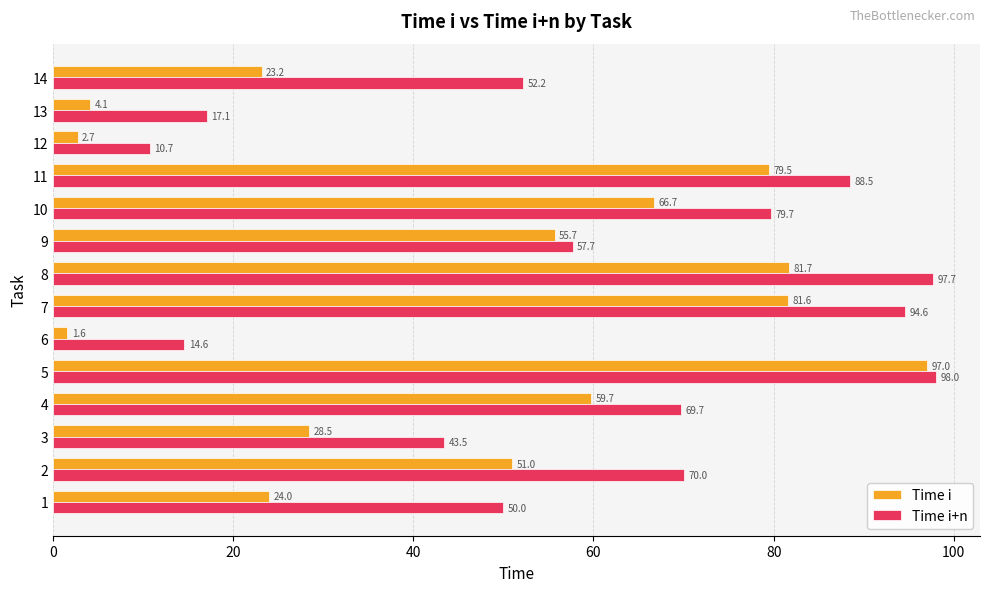

List the labels in order of Time i+n value, smallest first.

12, 6, 13, 3, 1, 14, 9, 4, 2, 10, 11, 7, 8, 5